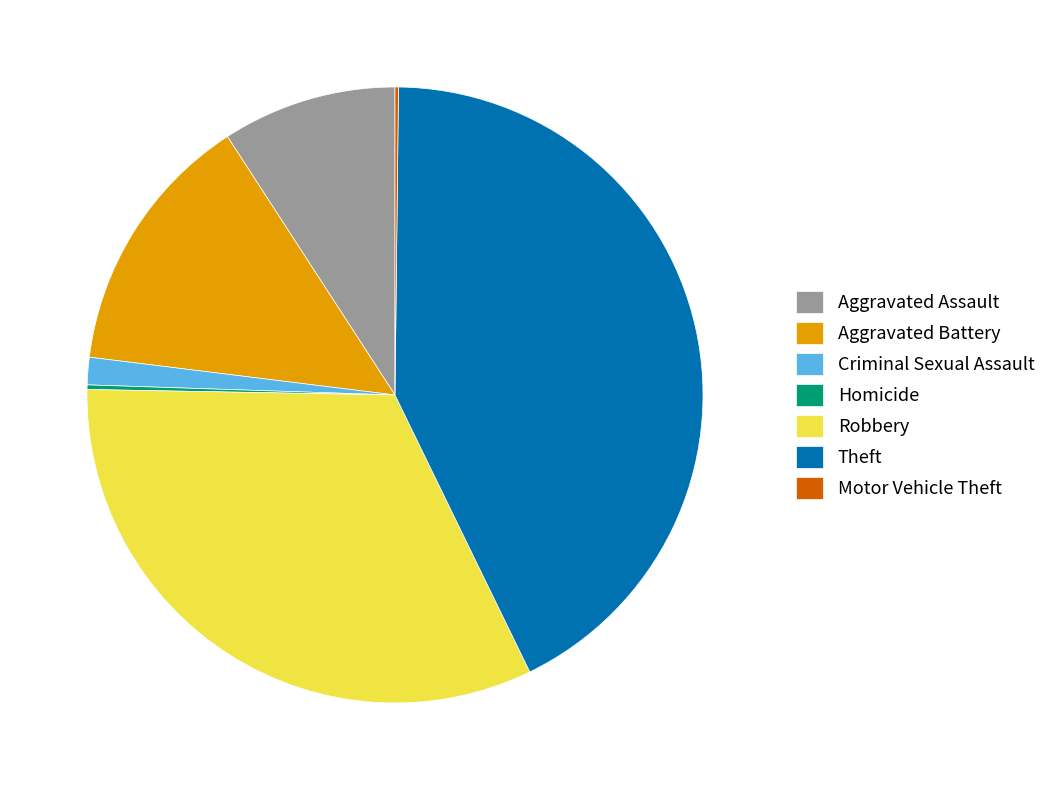

Does Theft represent more than half of the total?

No